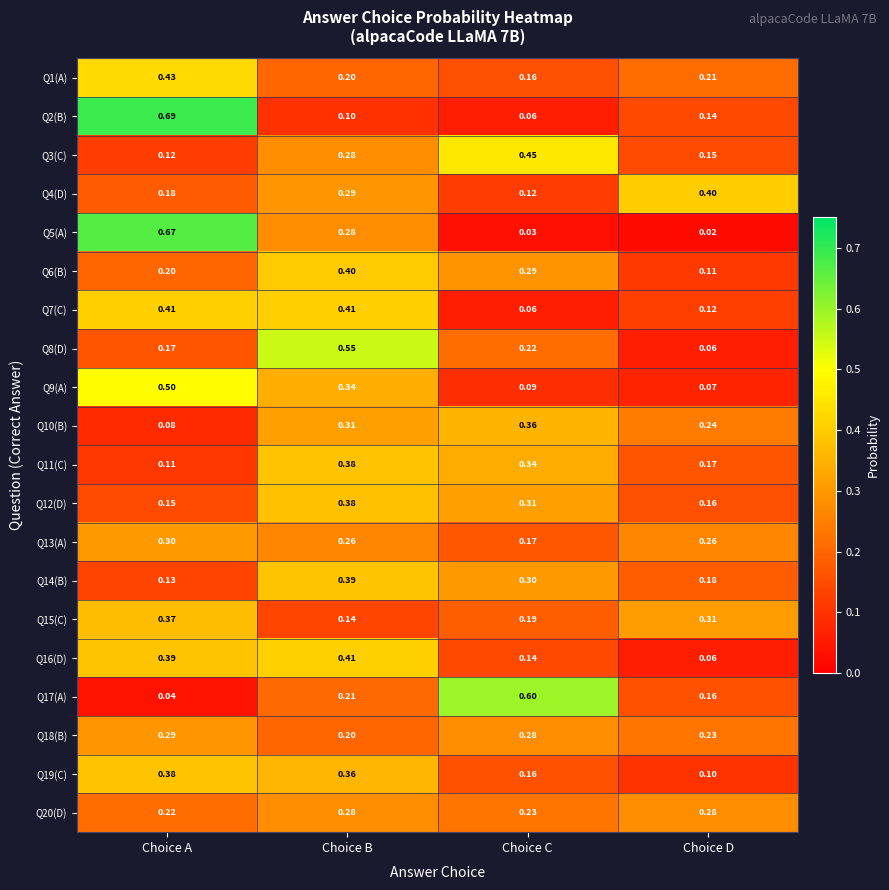

At which label does Q2(B) reach its peak?

Choice A